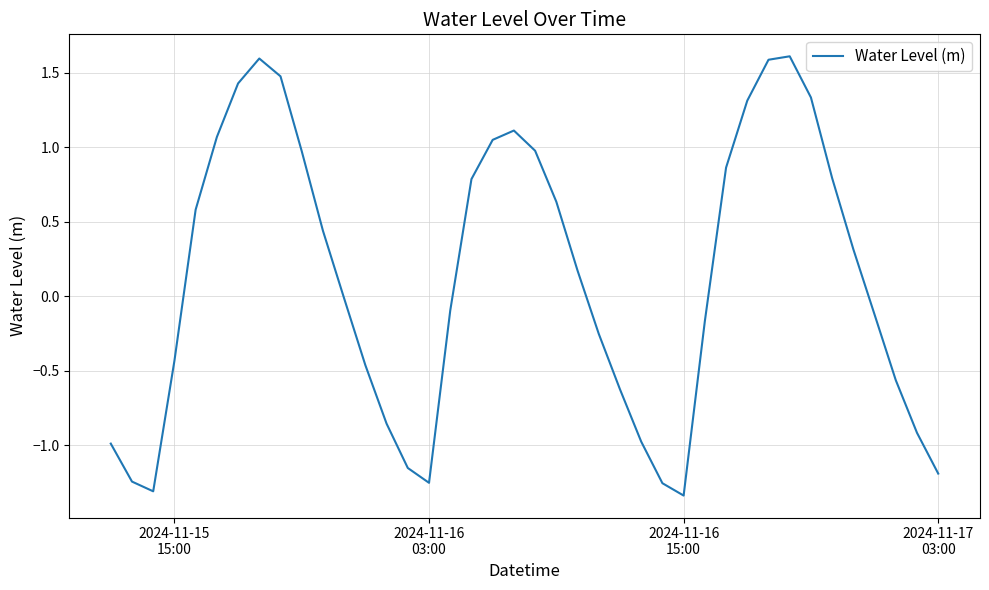

What is the difference between the maximum and minimum values?

2.9